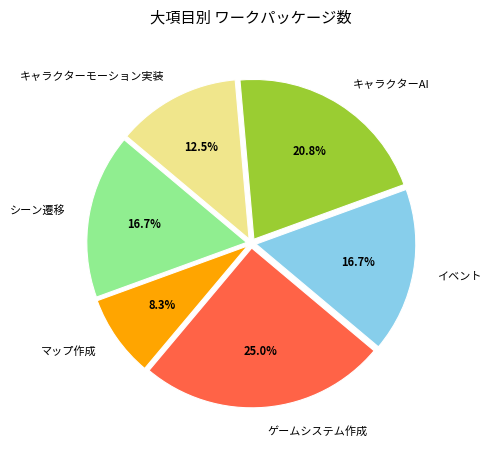

What percentage is the マップ作成 slice, to the nearest percent?

8%